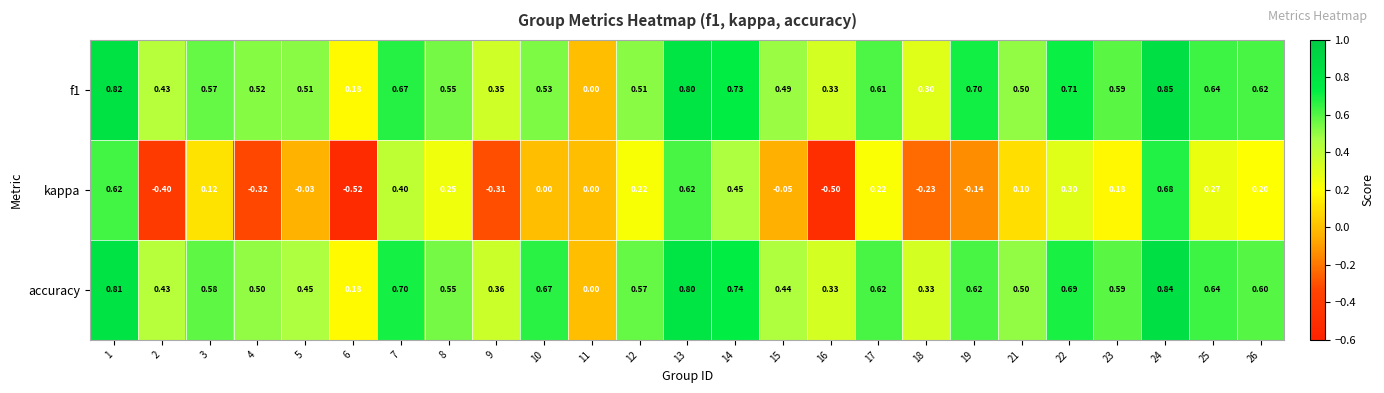

Which series has the largest total across all categories?

accuracy